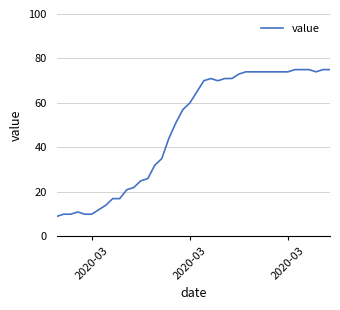

What is the minimum value shown in the chart?

9